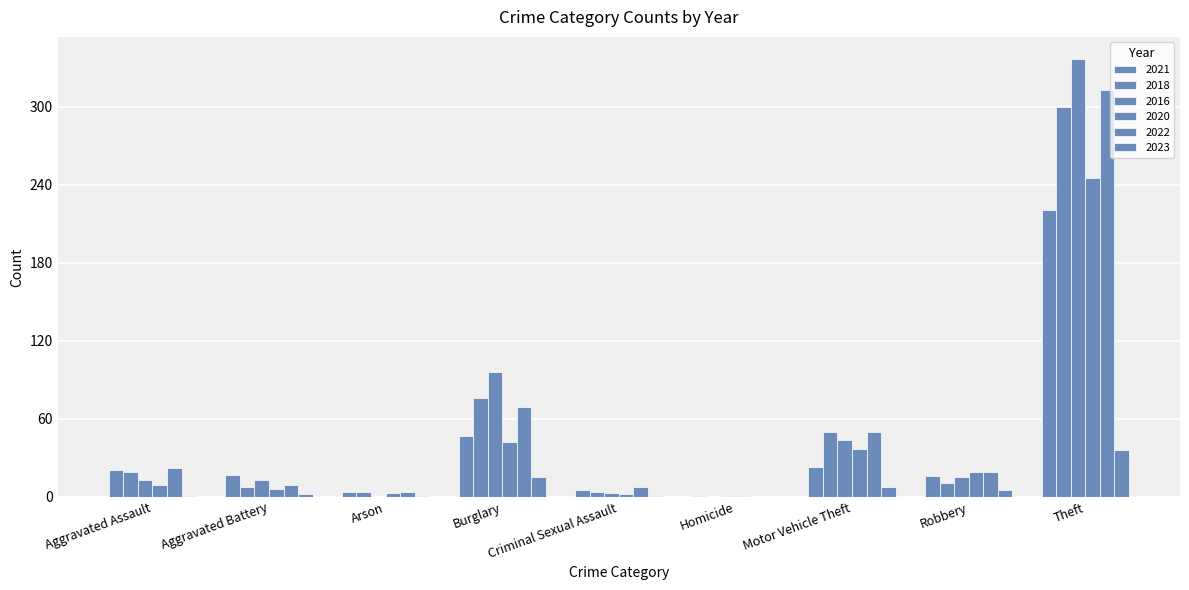

Is the value of 2018 at Motor Vehicle Theft greater than the value of 2023 at Theft?

Yes